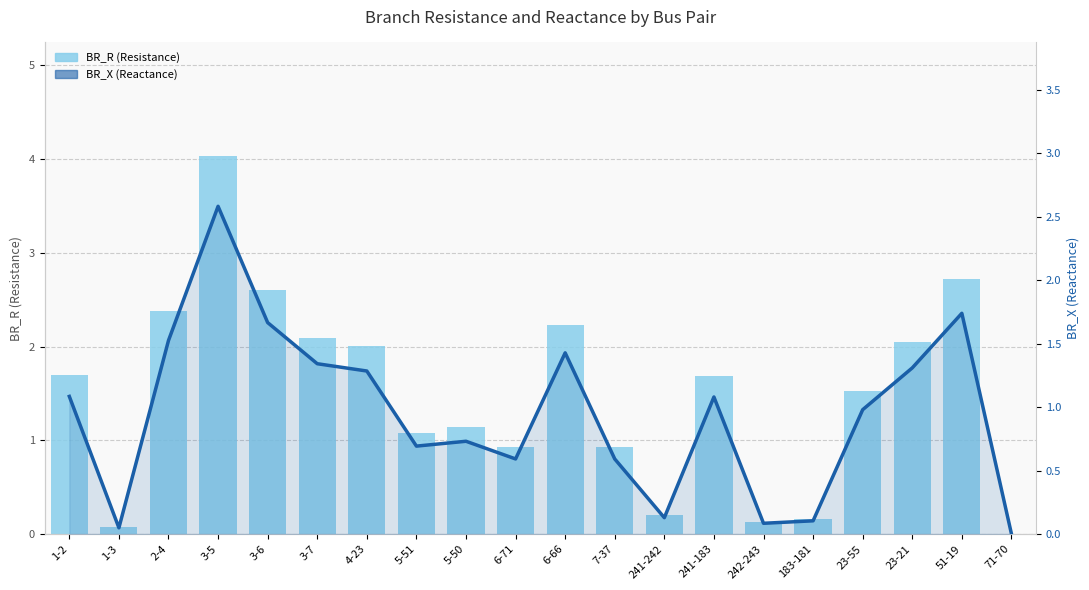

Which series has the widest spread of values?

BR_R (Resistance)